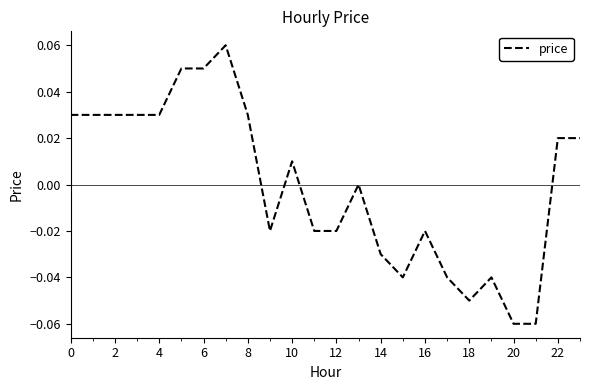

How many lines are shown in the chart?

1